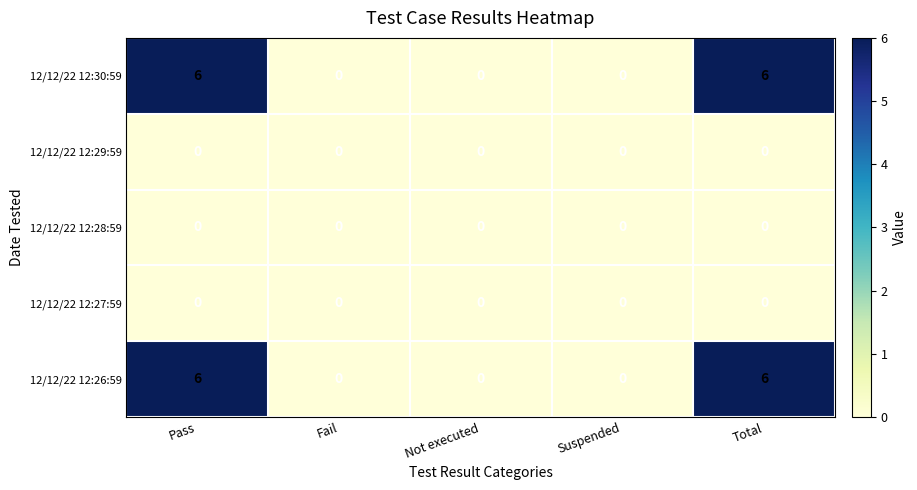

What is the total value across all series at Total?

12